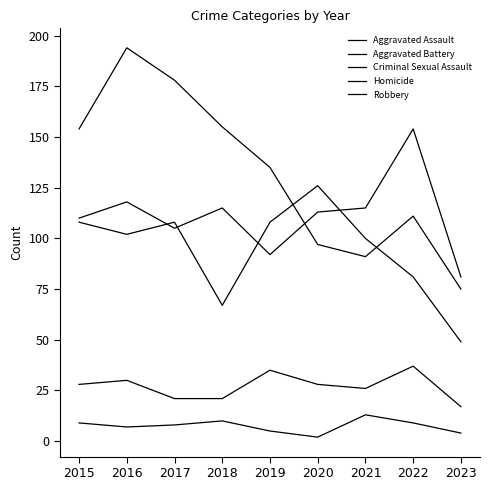

Reading left to right, what are all the values shown in this chart?

Aggravated Assault: 2015=110	2016=118	2017=105	2018=115	2019=92	2020=113	2021=115	2022=154	2023=81
Aggravated Battery: 2015=108	2016=102	2017=108	2018=67	2019=108	2020=126	2021=100	2022=81	2023=49
Criminal Sexual Assault: 2015=28	2016=30	2017=21	2018=21	2019=35	2020=28	2021=26	2022=37	2023=17
Homicide: 2015=9	2016=7	2017=8	2018=10	2019=5	2020=2	2021=13	2022=9	2023=4
Robbery: 2015=154	2016=194	2017=178	2018=155	2019=135	2020=97	2021=91	2022=111	2023=75